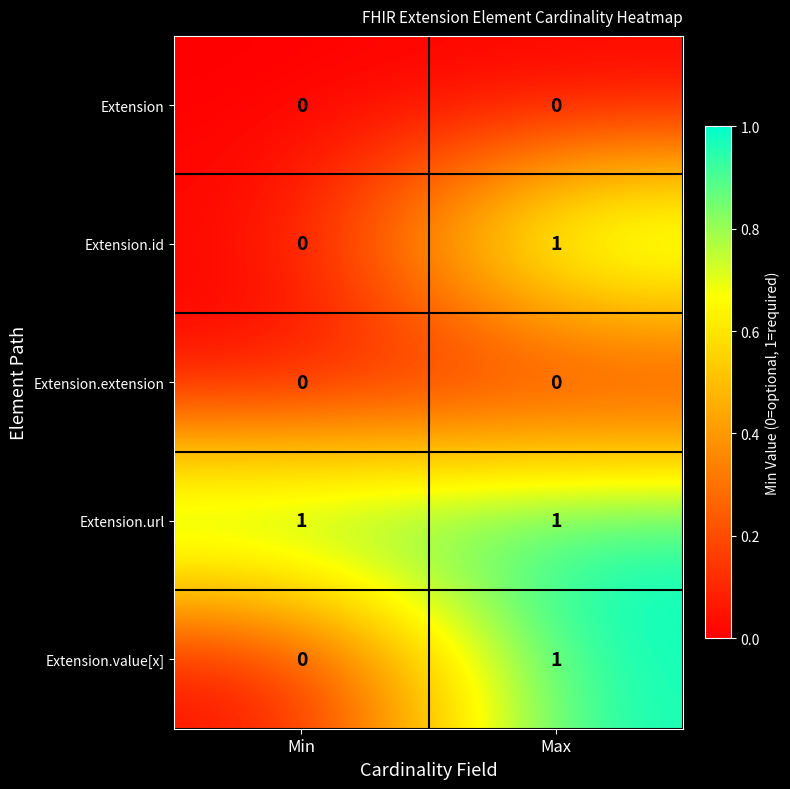

Reading left to right, what are all the values shown in this chart?

Extension: 0	0
Extension.id: 0	1
Extension.extension: 0	0
Extension.url: 1	1
Extension.value[x]: 0	1